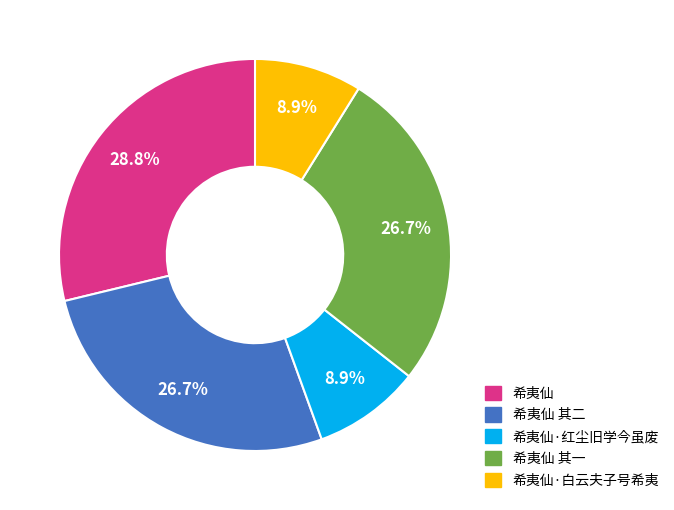

To the nearest percent, what is the average slice percentage?

20%